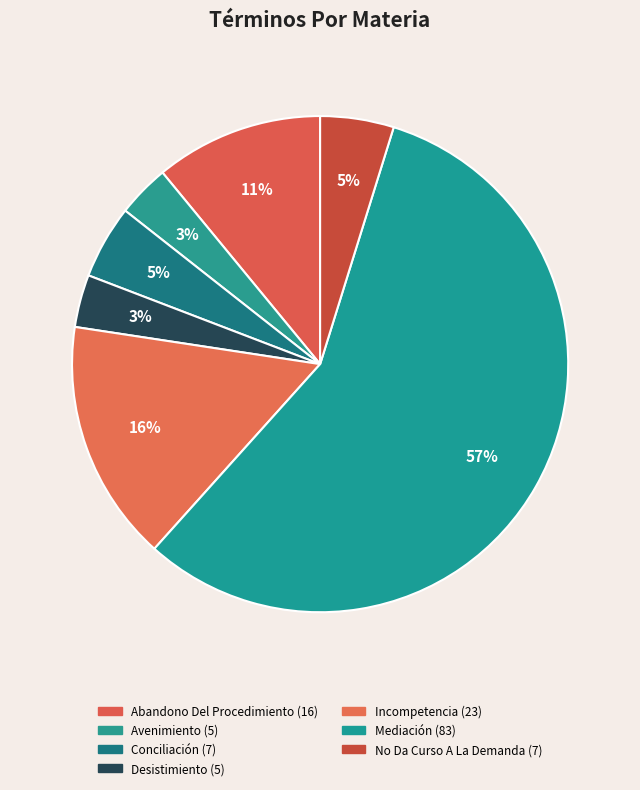

Does Mediación account for over 50% of the chart?

Yes